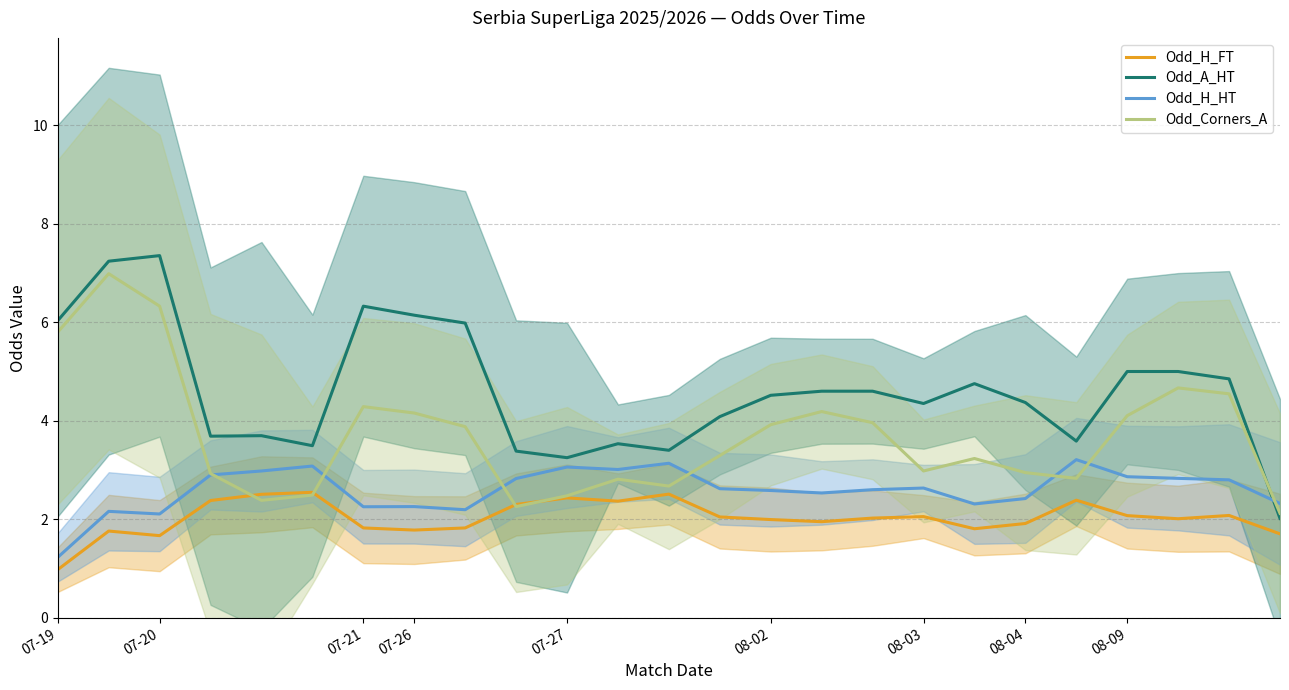

What is the difference between the maximum and minimum values in the Odd_H_FT series?

1.6